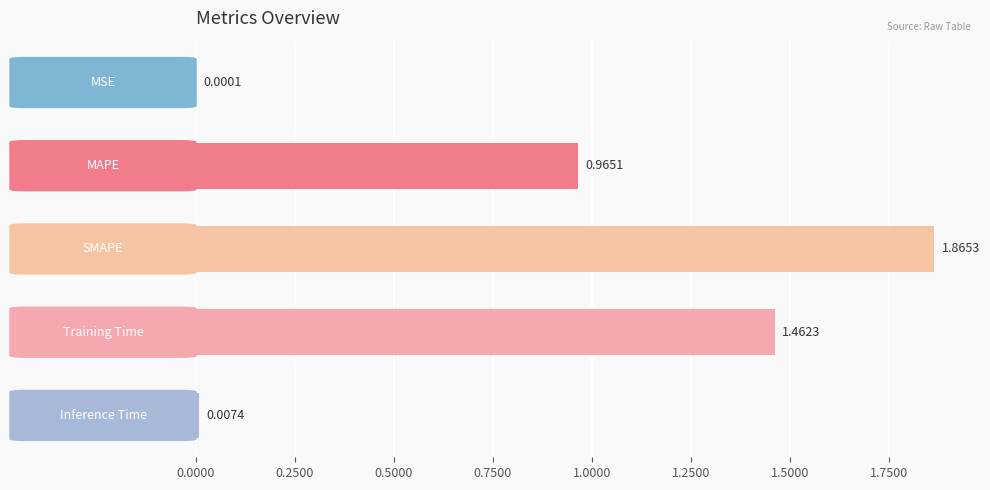

What is the sum of all values?

4.3